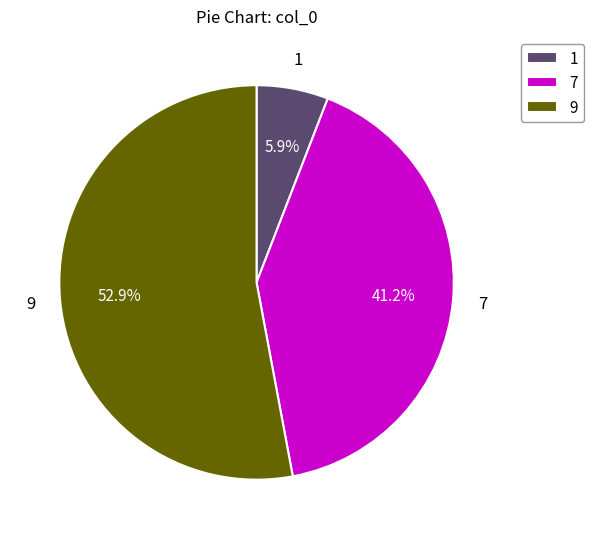

Which category has the biggest portion of the pie?

9